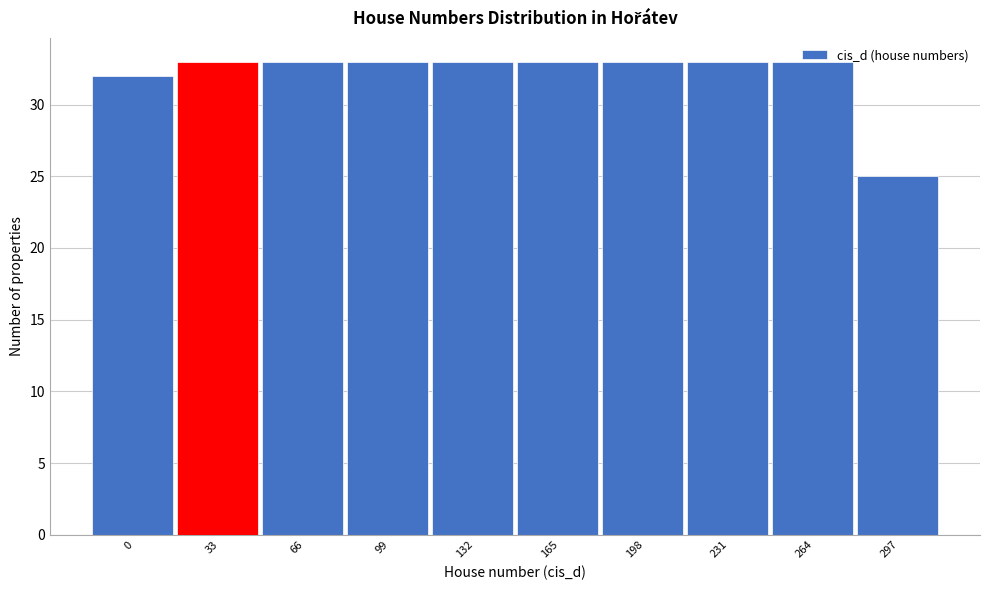

What is the value of the 6th bar from the left?

33